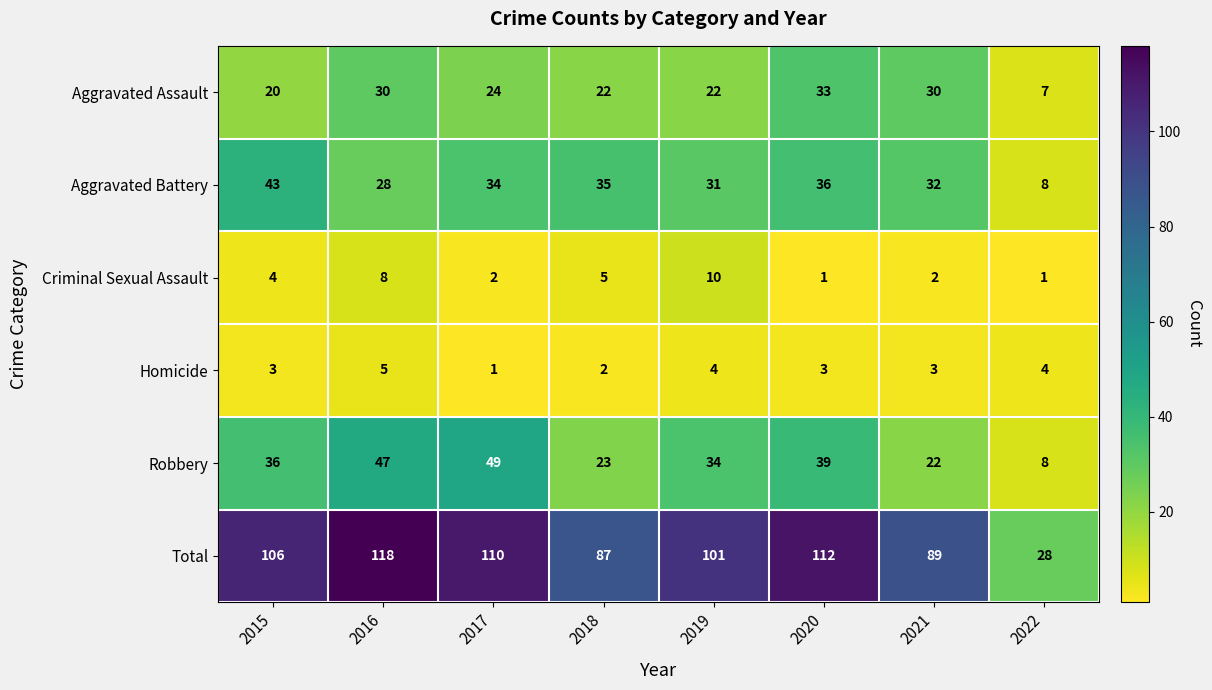

Rank the series by their maximum value, from highest to lowest.

Total, Robbery, Aggravated Battery, Aggravated Assault, Criminal Sexual Assault, Homicide